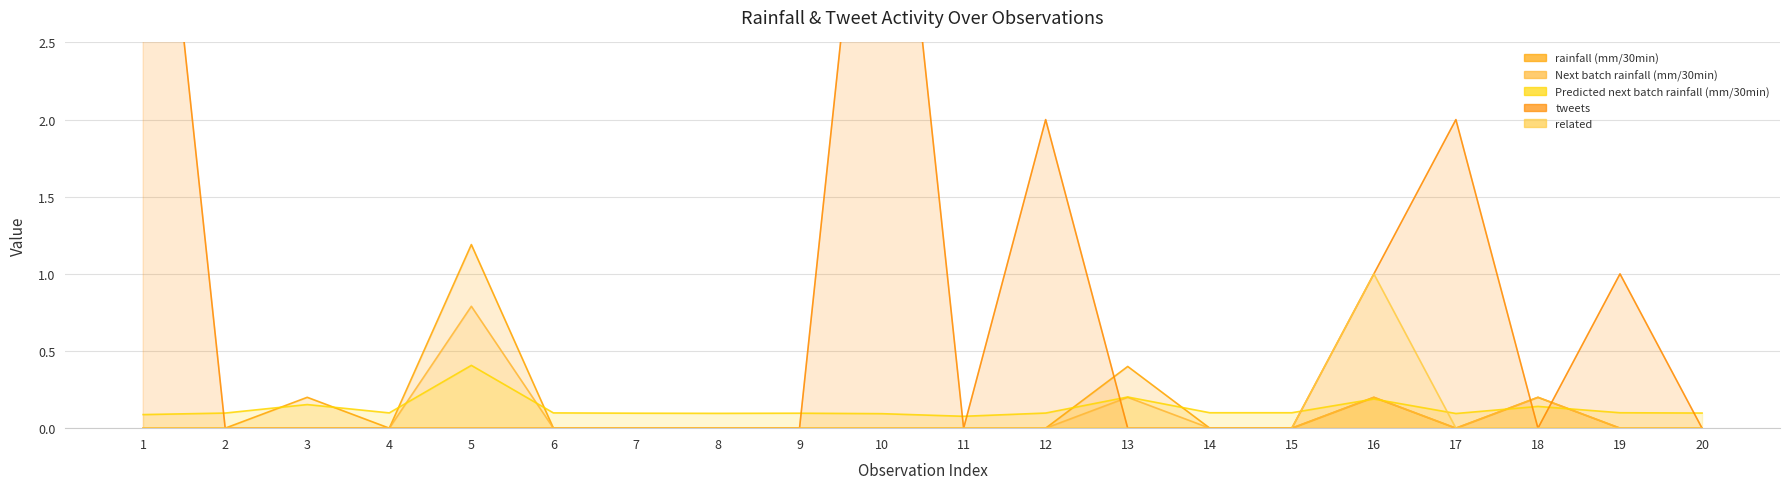

Does the chart display data point markers on the line(s)?

No